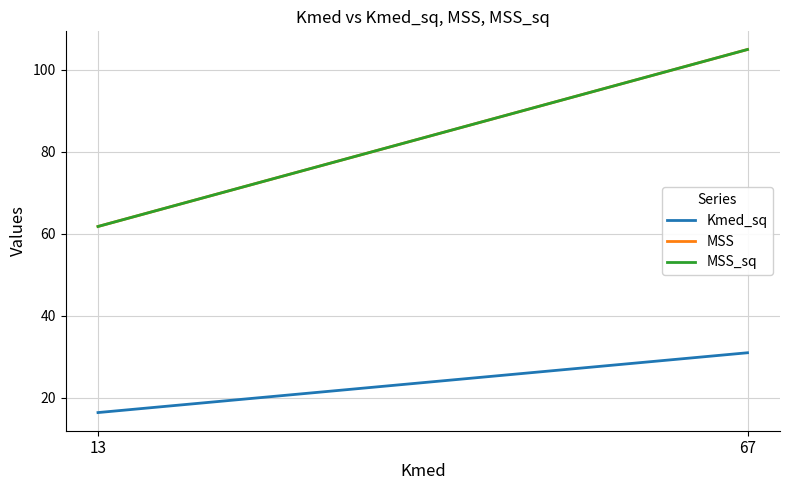

At how many categories does at least one series exceed 22?

2